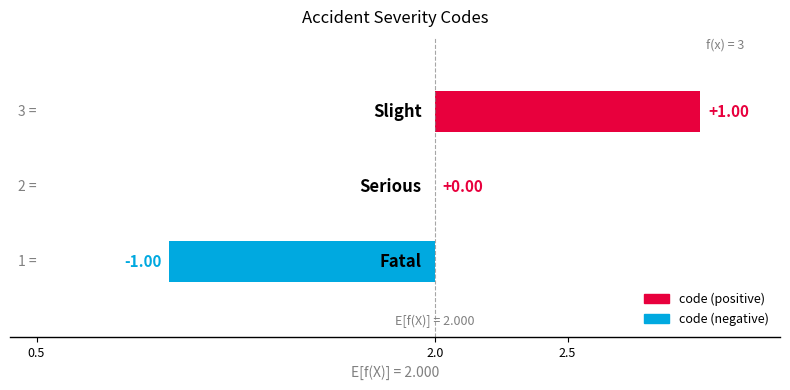

Reading right to left, list all the values displayed in this chart.

2.5=1	2.0=0	0.5=-1